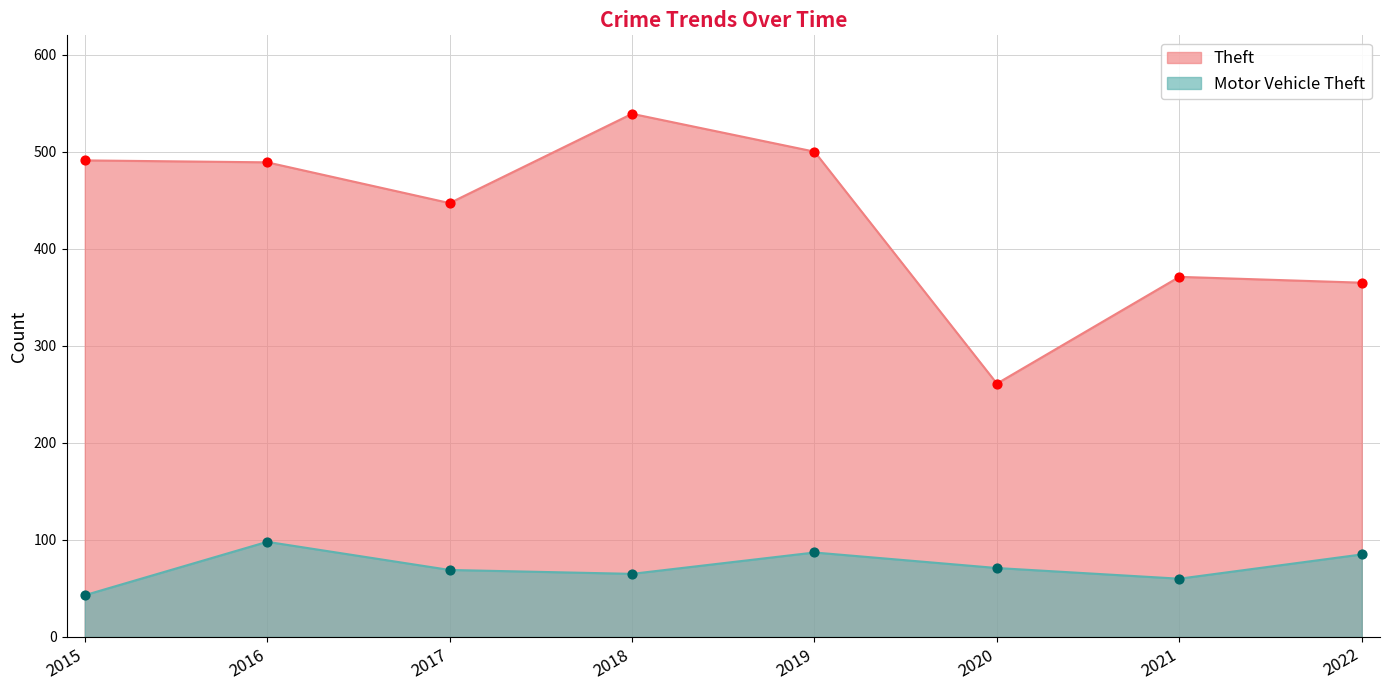

Is the value of Theft at 2018 greater than the value of Motor Vehicle Theft at 2022?

Yes